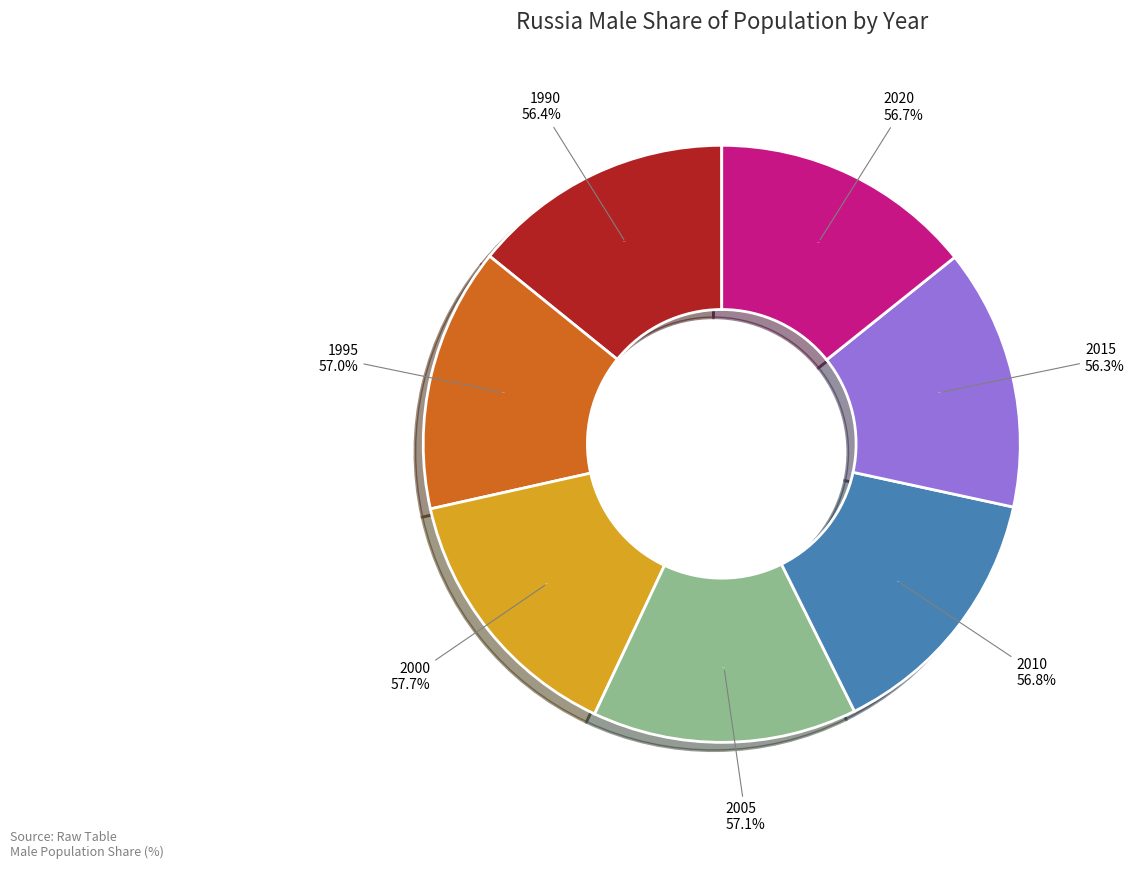

How many slices are in this pie chart?

7